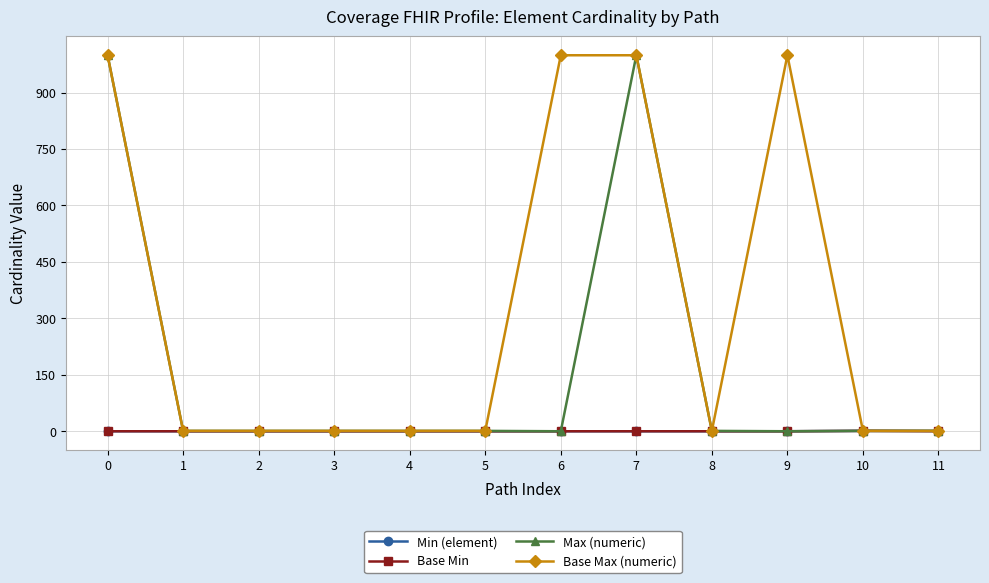

The value of Base Min at 8 is 0. True or false?

True